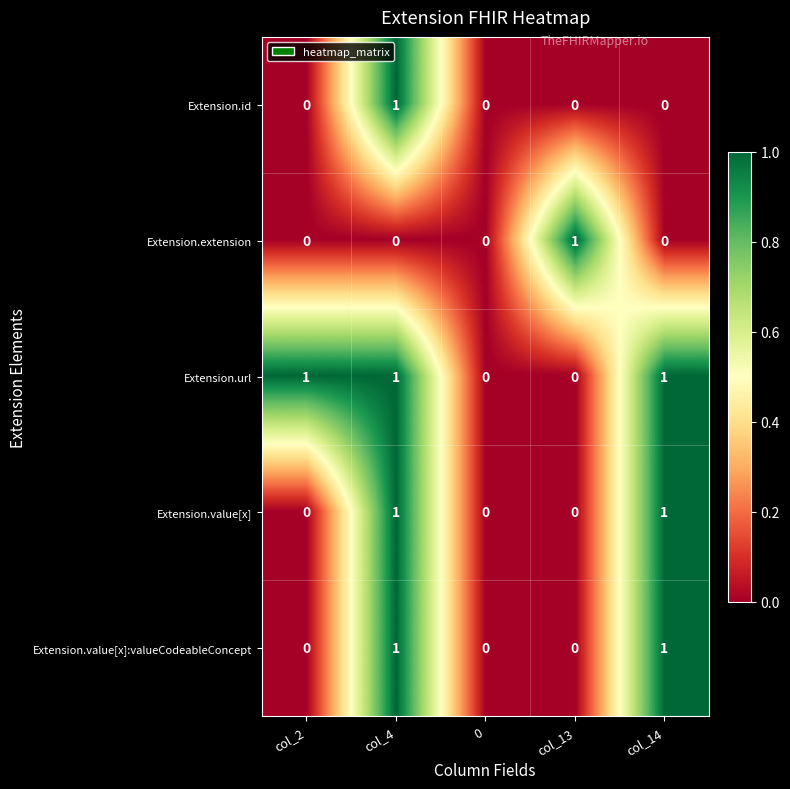

Reading left to right, extract all data points from this chart.

Extension.id: col_2=0	col_4=1	0=0	col_13=0	col_14=0
Extension.extension: col_2=0	col_4=0	0=0	col_13=1	col_14=0
Extension.url: col_2=1	col_4=1	0=0	col_13=0	col_14=1
Extension.value[x]: col_2=0	col_4=1	0=0	col_13=0	col_14=1
Extension.value[x]:valueCodeableConcept: col_2=0	col_4=1	0=0	col_13=0	col_14=1